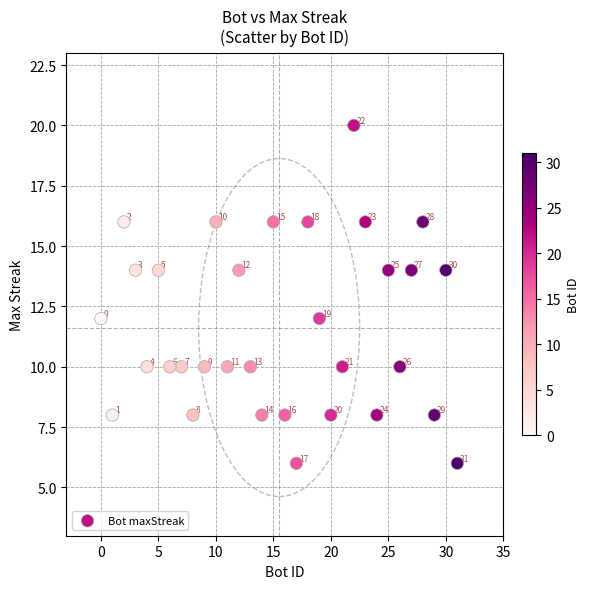

What is the range of X values (max minus min)?

31